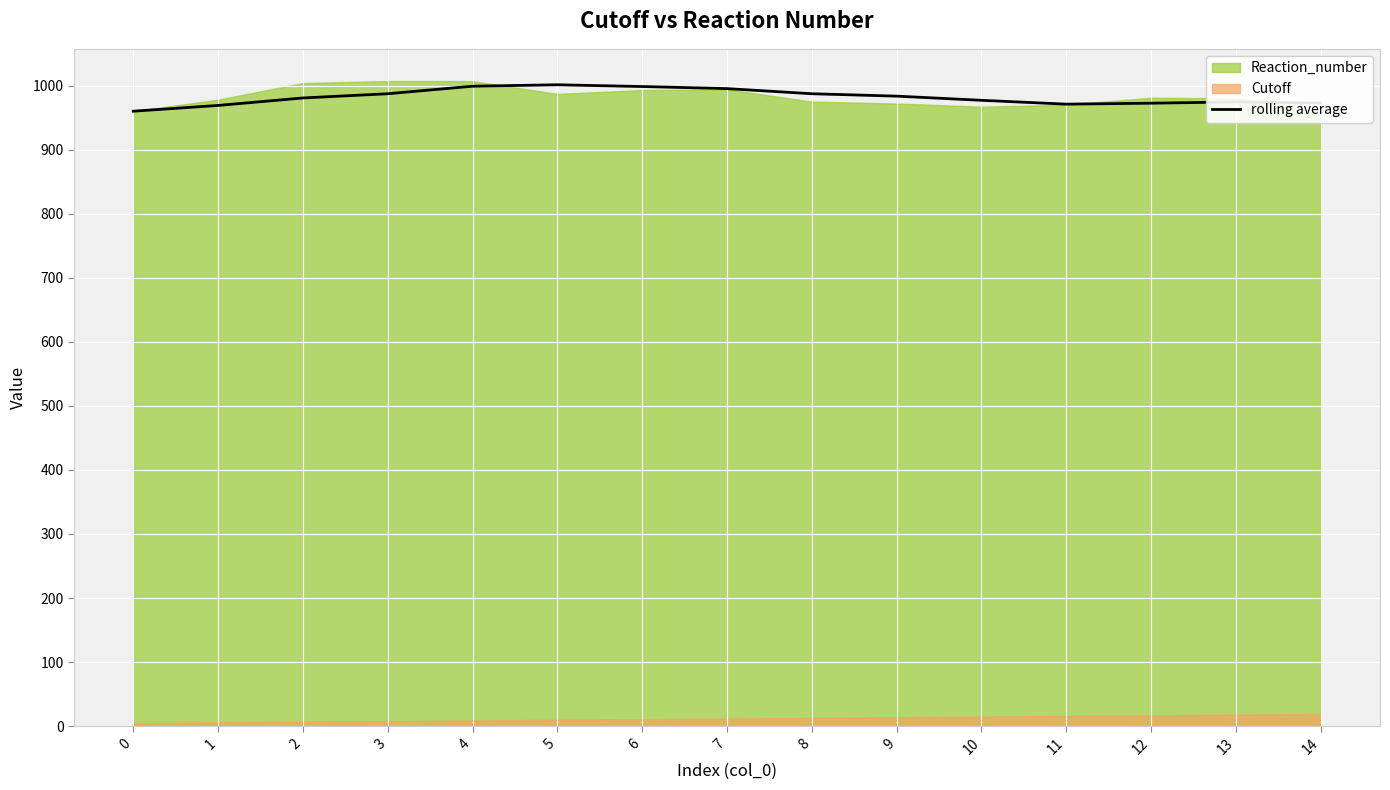

Where is the data nearest to the value 980?

2